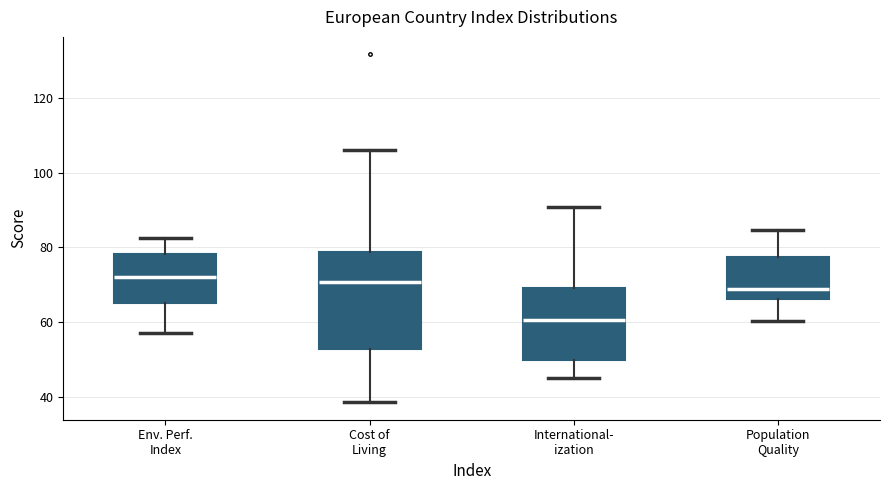

Where is the lower edge of the box for International- ization on the y-axis? The values are not printed on the chart, so give them approximately, as read against the axis.

50